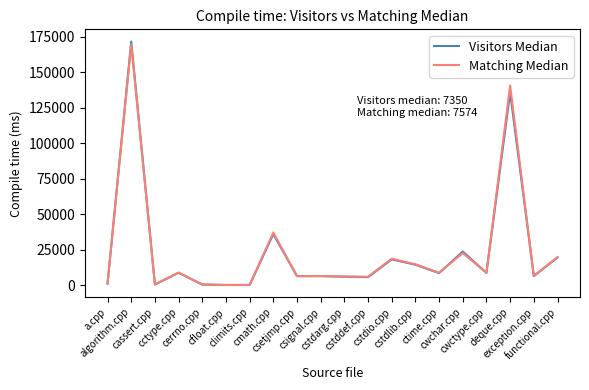

In Visitors Median, how many points are lower than both neighbors (excluding endpoints)?

7